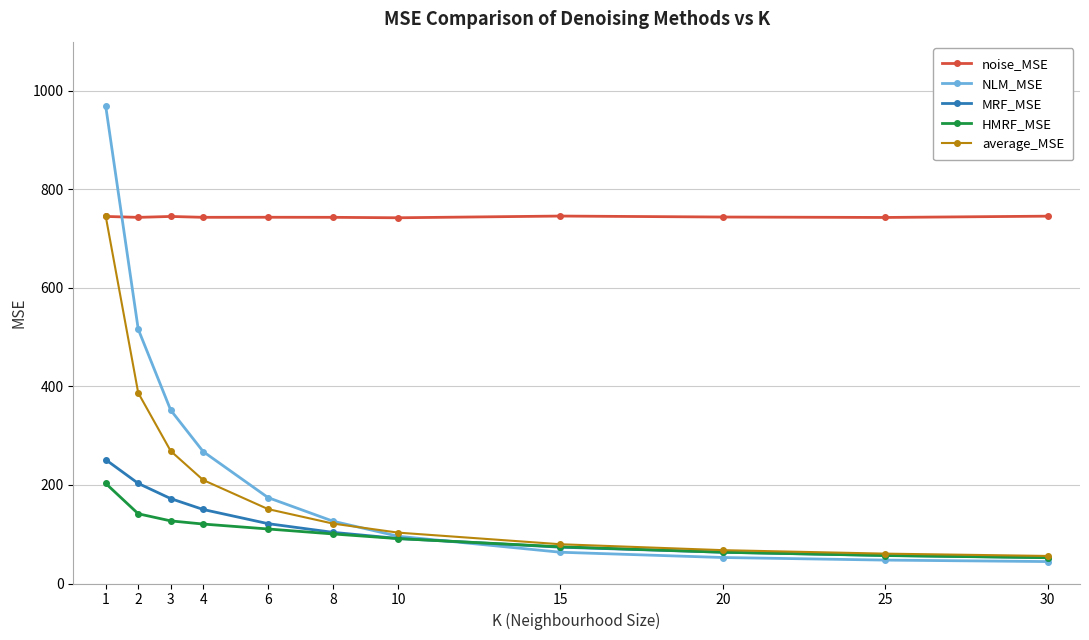

The value of average_MSE at 15 is 79.7. True or false?

True